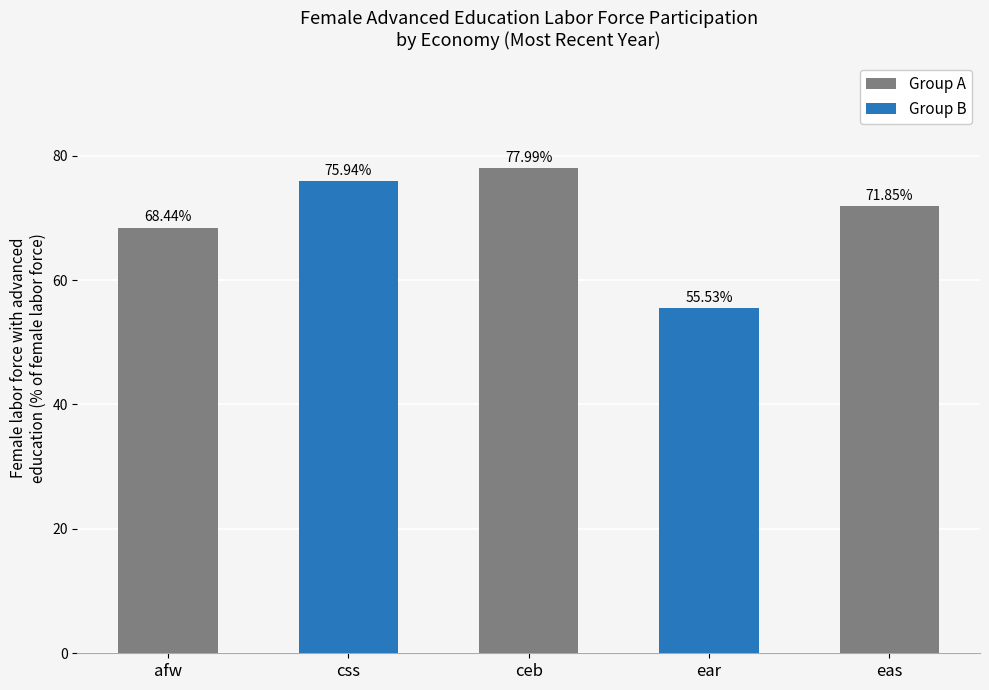

At which label does Group A first exceed 71?

ceb